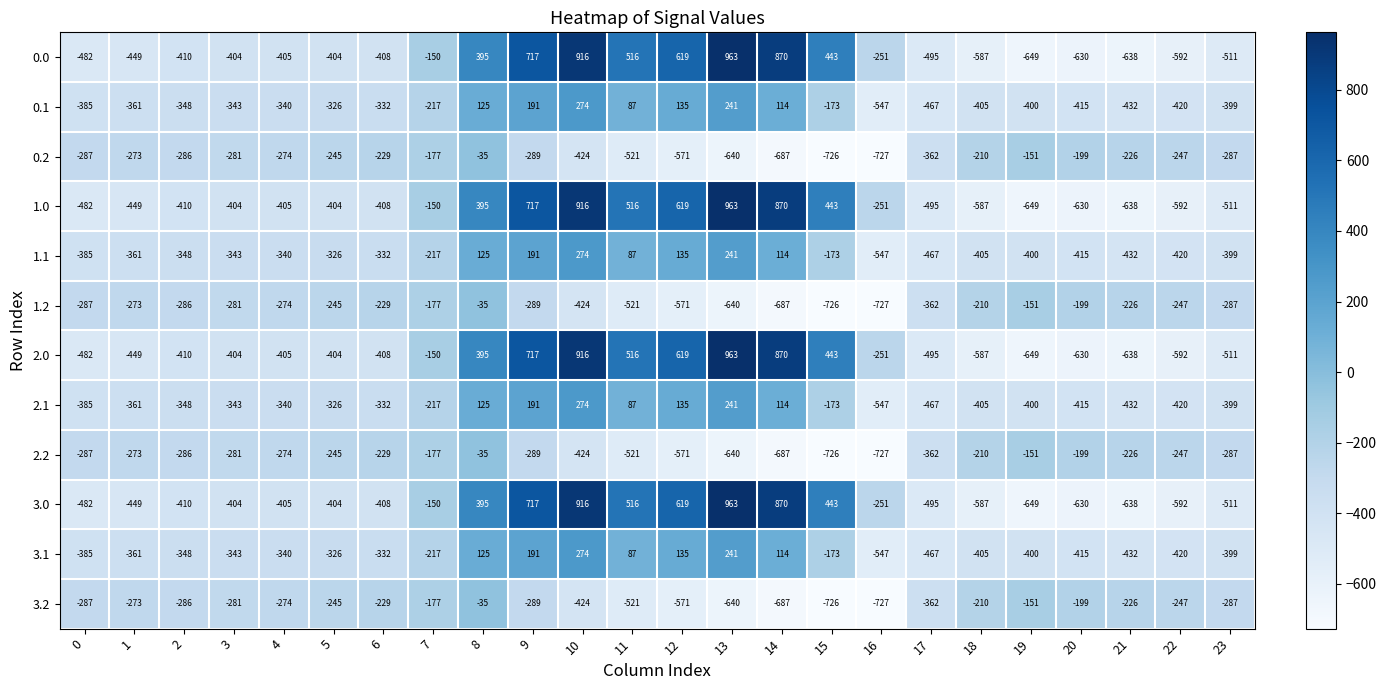

What is the average value of the 1.0 series?

-84